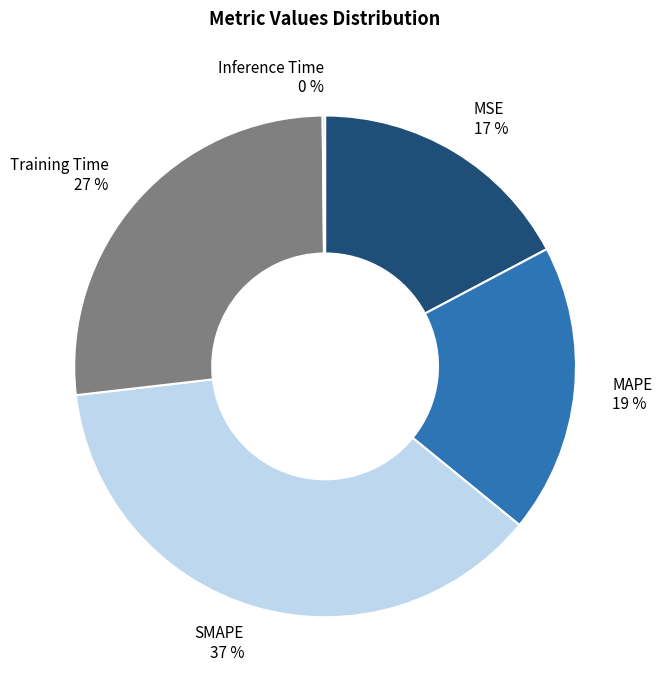

To the nearest percent, what is the combined percentage of MSE and MAPE?

36%